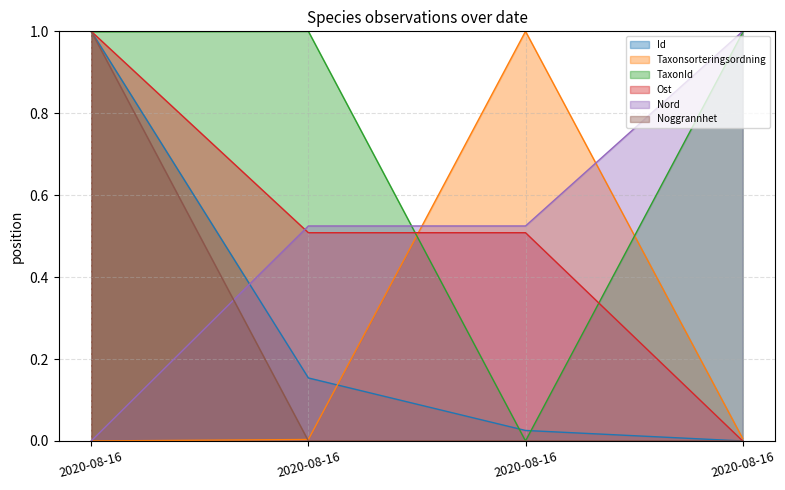

Is the value of TaxonId at 2020-08-16 greater than the value of Id at 2020-08-16?

No